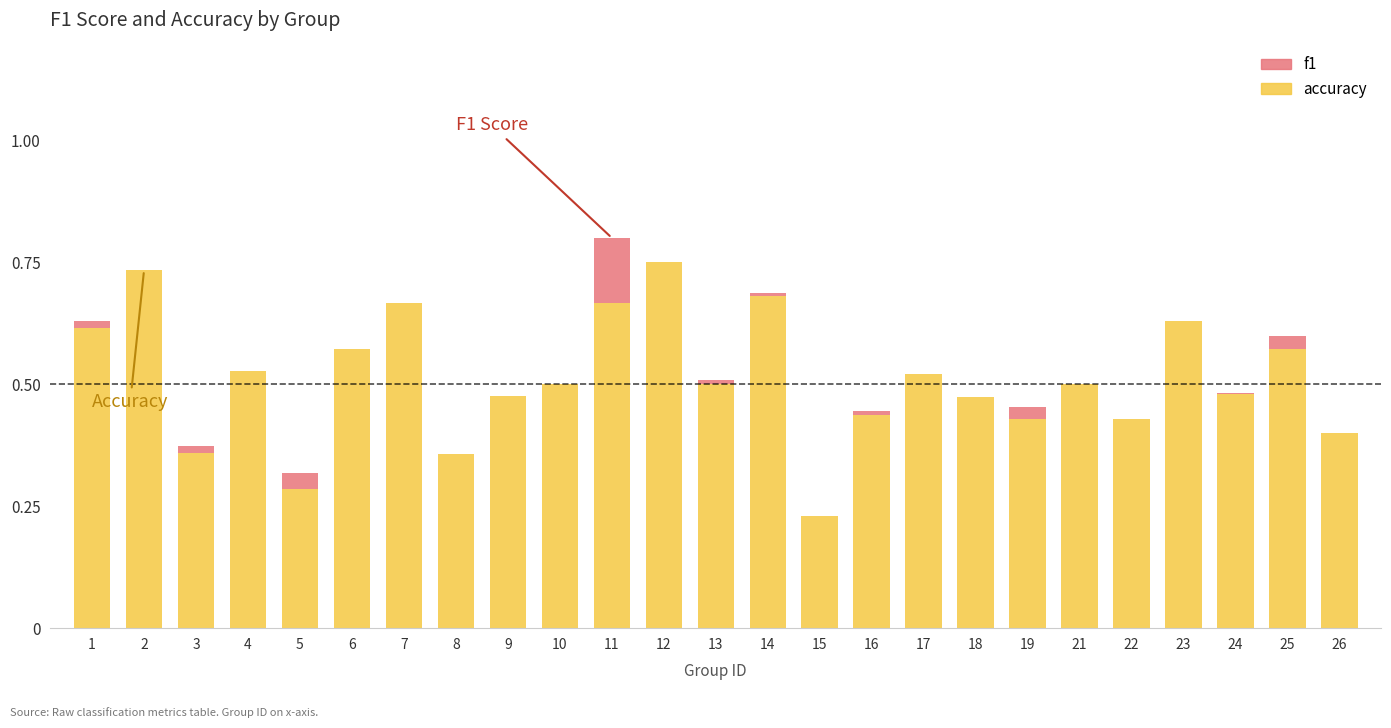

What is the spread (max minus min) of values at 17?

0.5